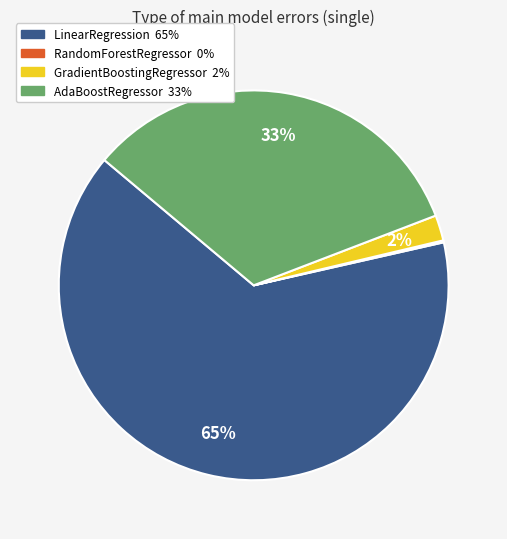

Which has a higher value, LinearRegression or AdaBoostRegressor?

LinearRegression